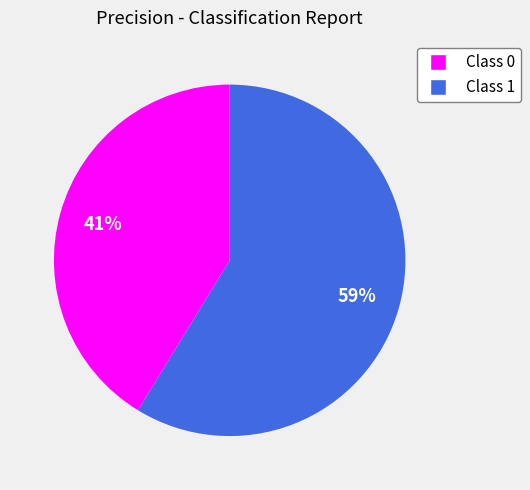

Is there a majority slice in this chart?

Yes